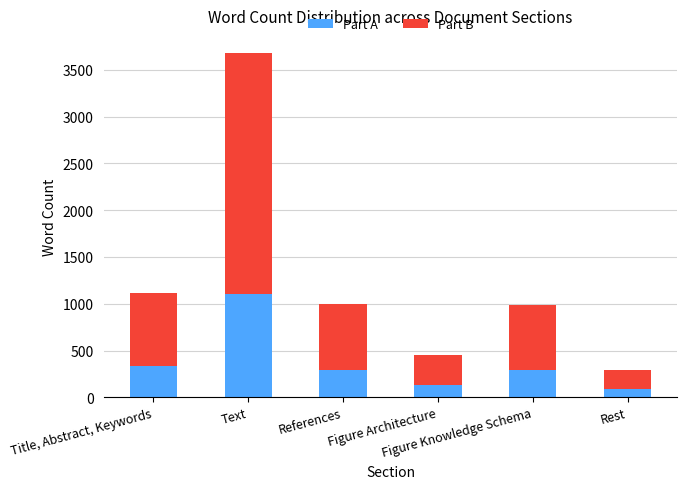

What is the highest value of the Part A series?

1103